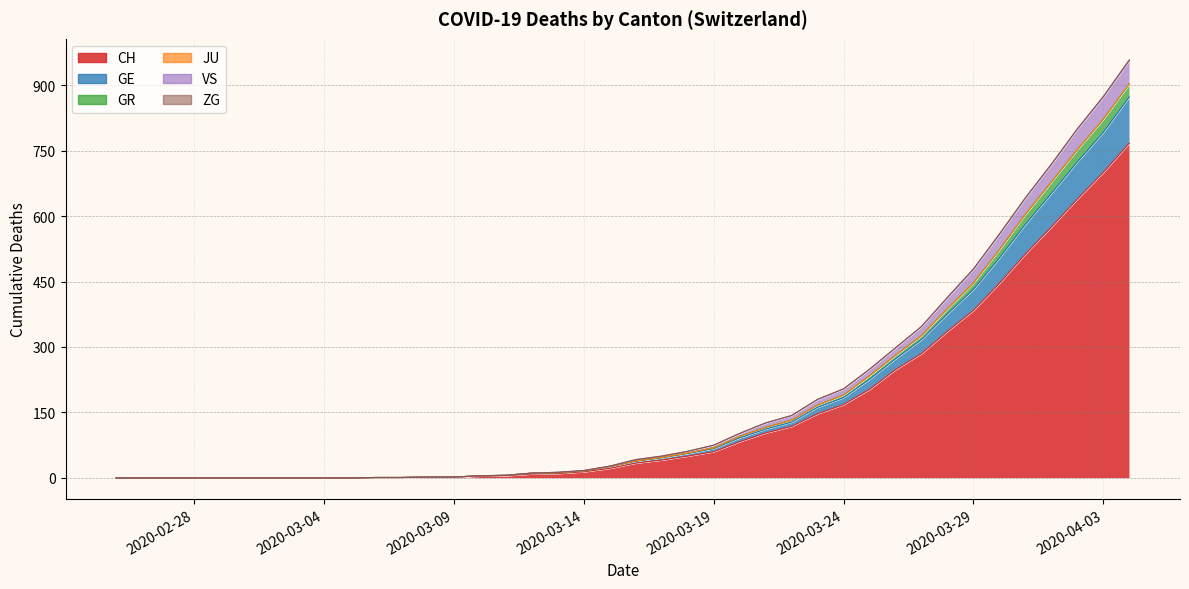

The value of CH at 2020-02-28 is 0. True or false?

True